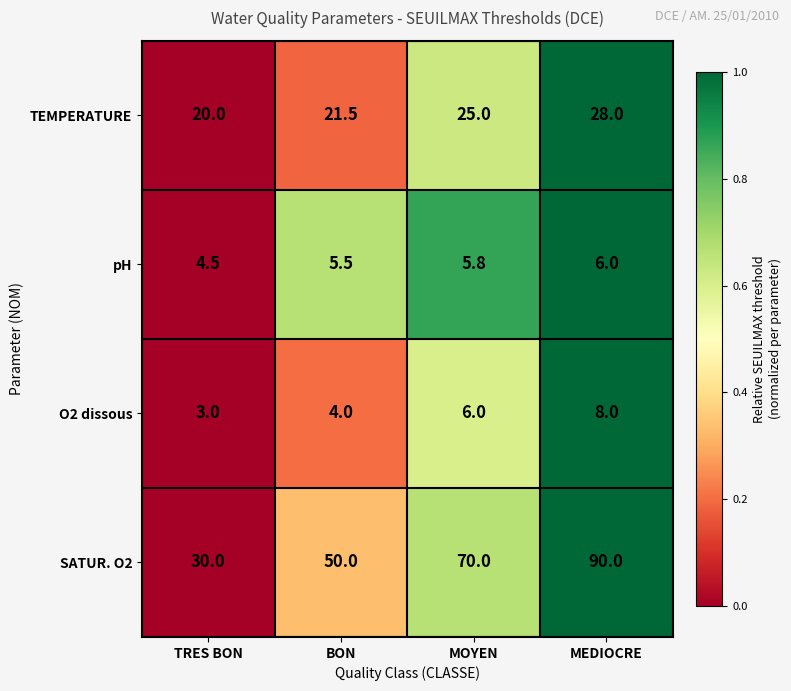

How many data points in pH are above 5?

3